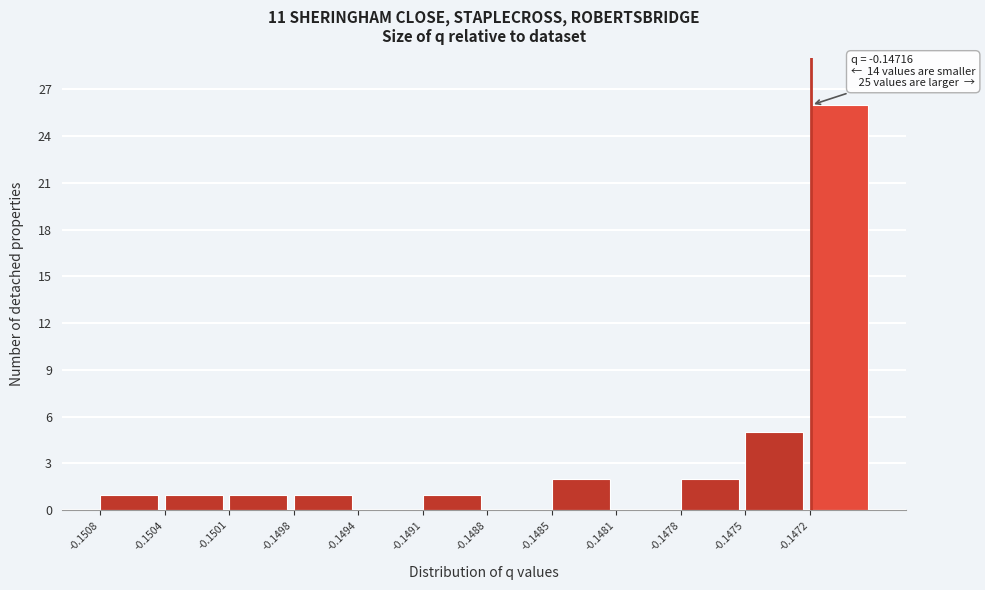

Reading left to right, what are all the values shown in this chart?

-0.1508=1	-0.1504=1	-0.1501=1	-0.1498=1	-0.1494=0	-0.1491=1	-0.1488=0	-0.1485=2	-0.1481=0	-0.1478=2	-0.1475=5	-0.1472=26